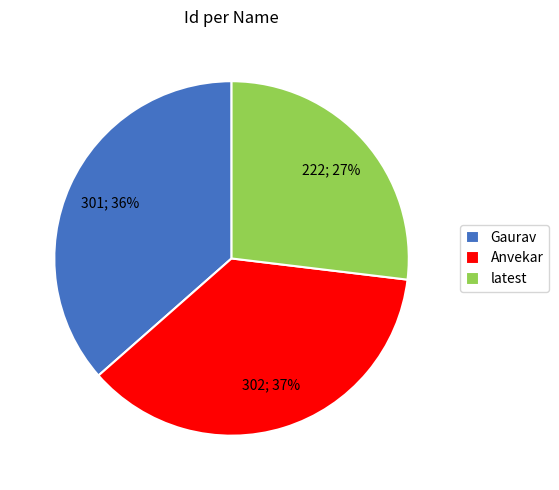

To the nearest percent, what portion does Gaurav represent?

36%